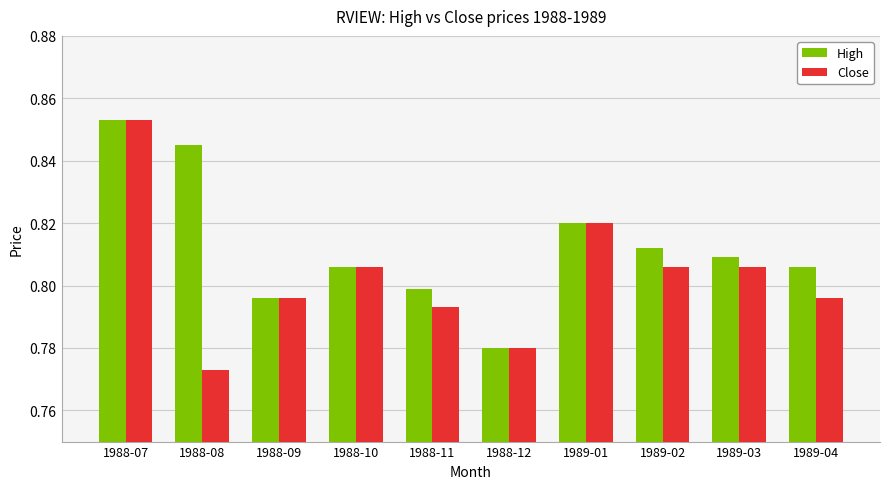

Which label corresponds to the smallest value in the chart?

1988-08